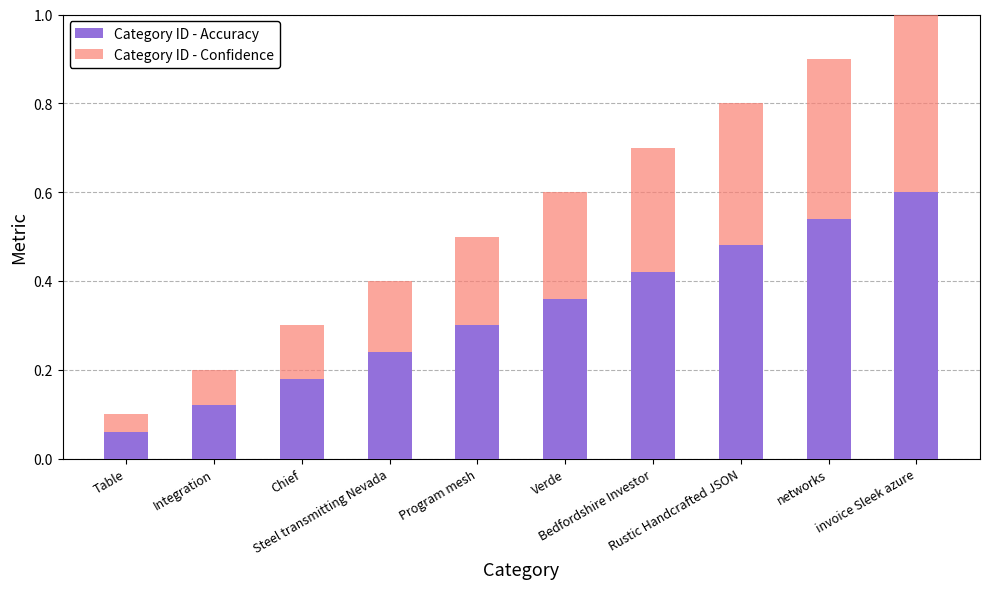

What is the approximate value of Category ID - Confidence at Bedfordshire Investor?

0.3